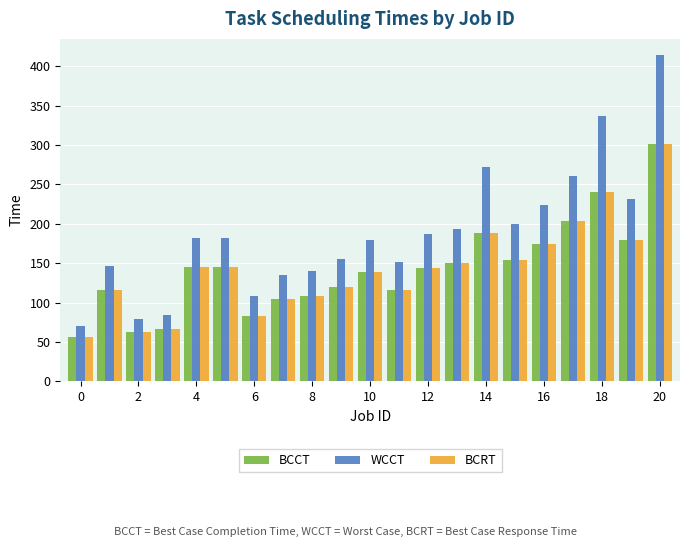

What is the minimum value shown in the chart?

56